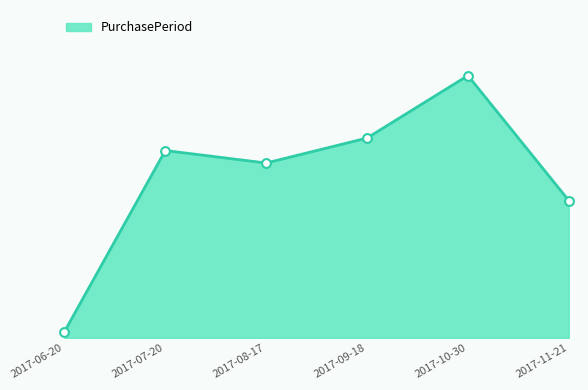

What is the change in value from 2017-07-20 to 2017-09-18?

+2